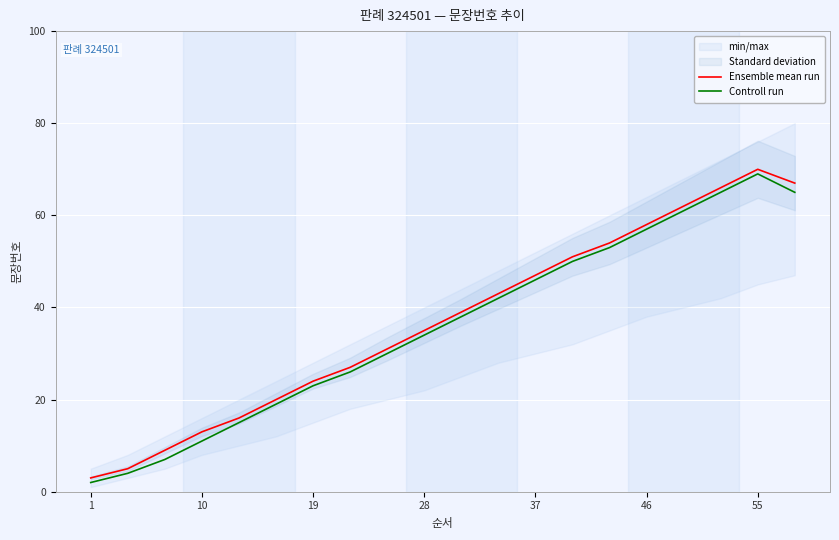

Reading left to right, list all the values displayed in this chart.

Ensemble mean run: 3	5	9	13	16	20	24	27	31	35	39	43	47	51	54	58	62	66	70	67
Controll run: 2	4	7	11	15	19	23	26	30	34	38	42	46	50	53	57	61	65	69	65